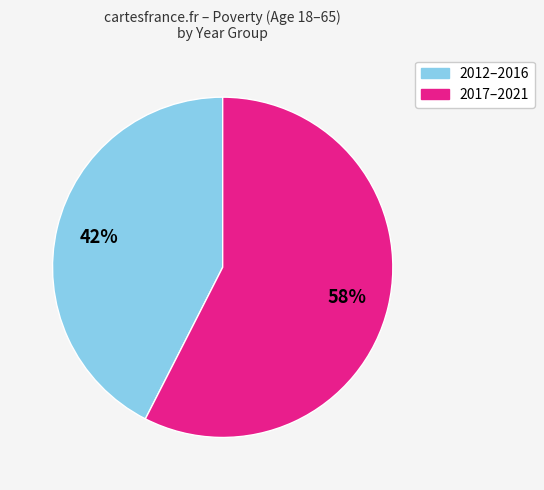

Is there any slice that represents more than half of the pie?

Yes